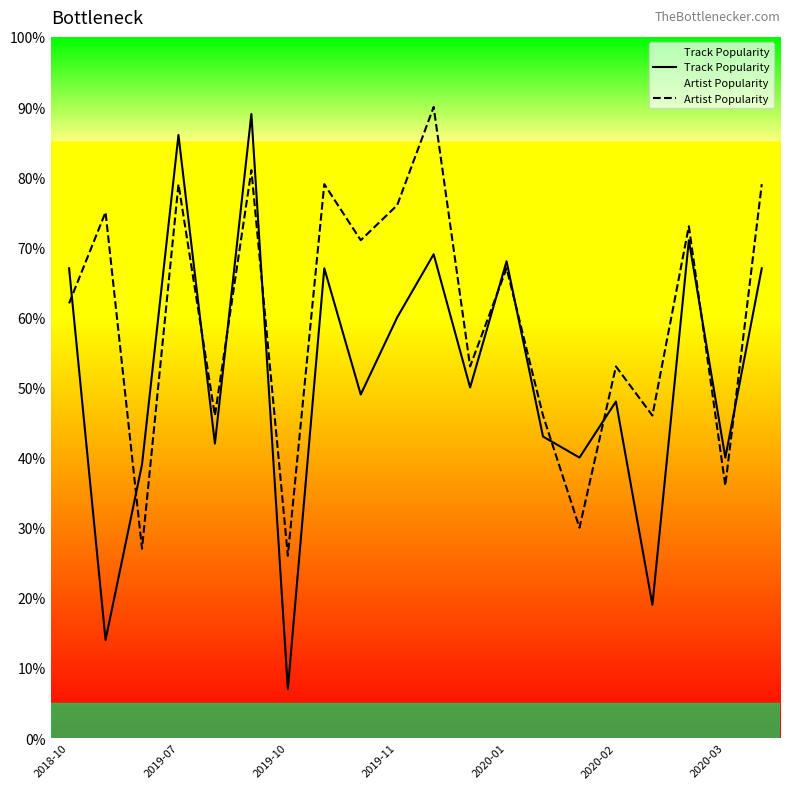

Which series has the largest total across all categories?

Artist Popularity